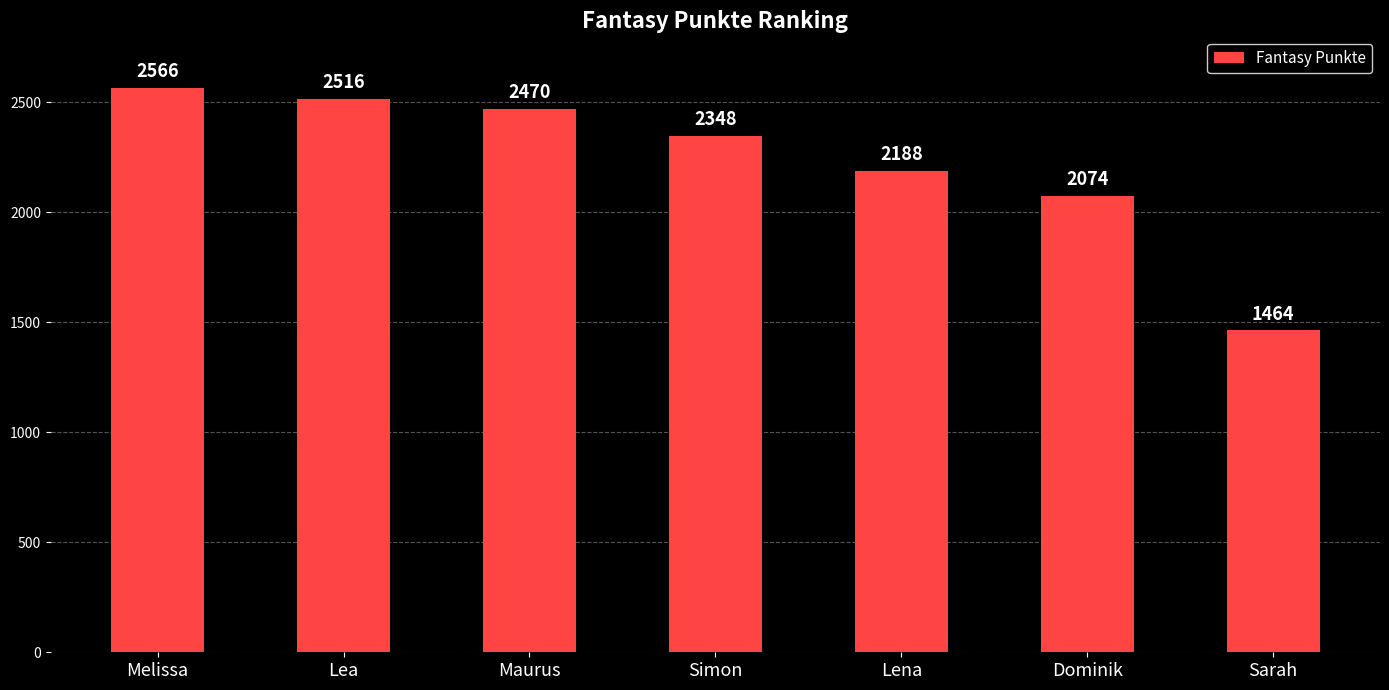

True or false: the data shows 2074 at Dominik.

True